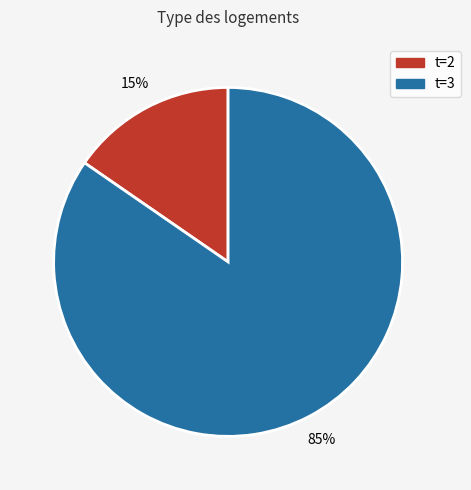

Does t=2 represent more than half of the total?

No